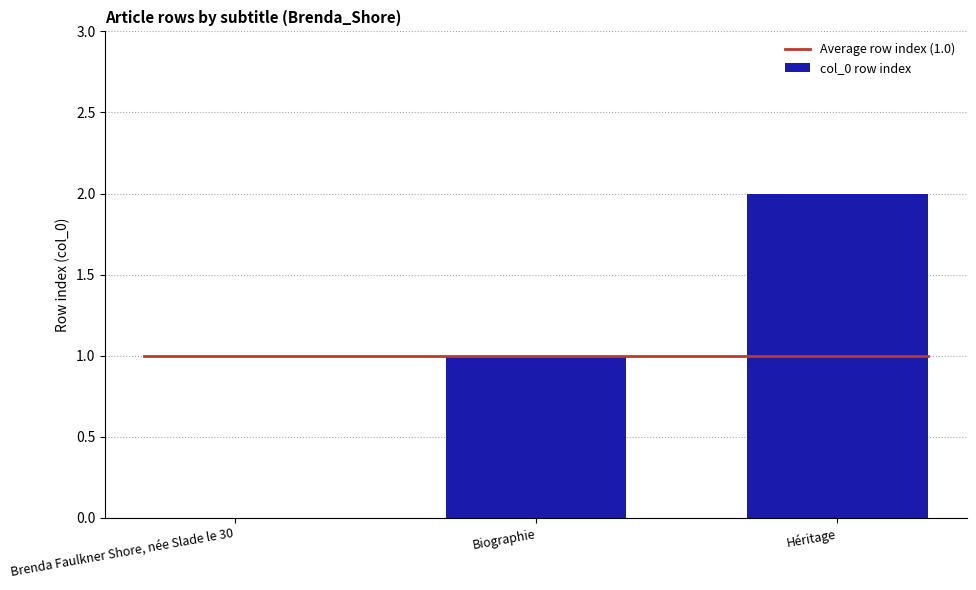

What is the difference between the values at Héritage and Brenda Faulkner Shore, née Slade le 30?

2